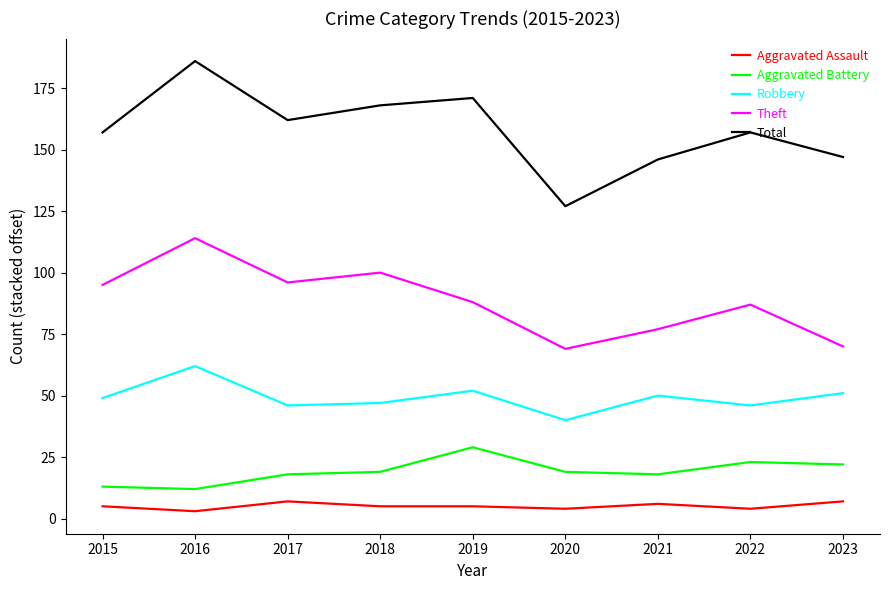

Reading left to right, extract all data points from this chart.

Aggravated Assault: 2015=5	2016=3	2017=7	2018=5	2019=5	2020=4	2021=6	2022=4	2023=7
Aggravated Battery: 2015=13	2016=12	2017=18	2018=19	2019=29	2020=19	2021=18	2022=23	2023=22
Robbery: 2015=49	2016=62	2017=46	2018=47	2019=52	2020=40	2021=50	2022=46	2023=51
Theft: 2015=95	2016=114	2017=96	2018=100	2019=88	2020=69	2021=77	2022=87	2023=70
Total: 2015=157	2016=186	2017=162	2018=168	2019=171	2020=127	2021=146	2022=157	2023=147